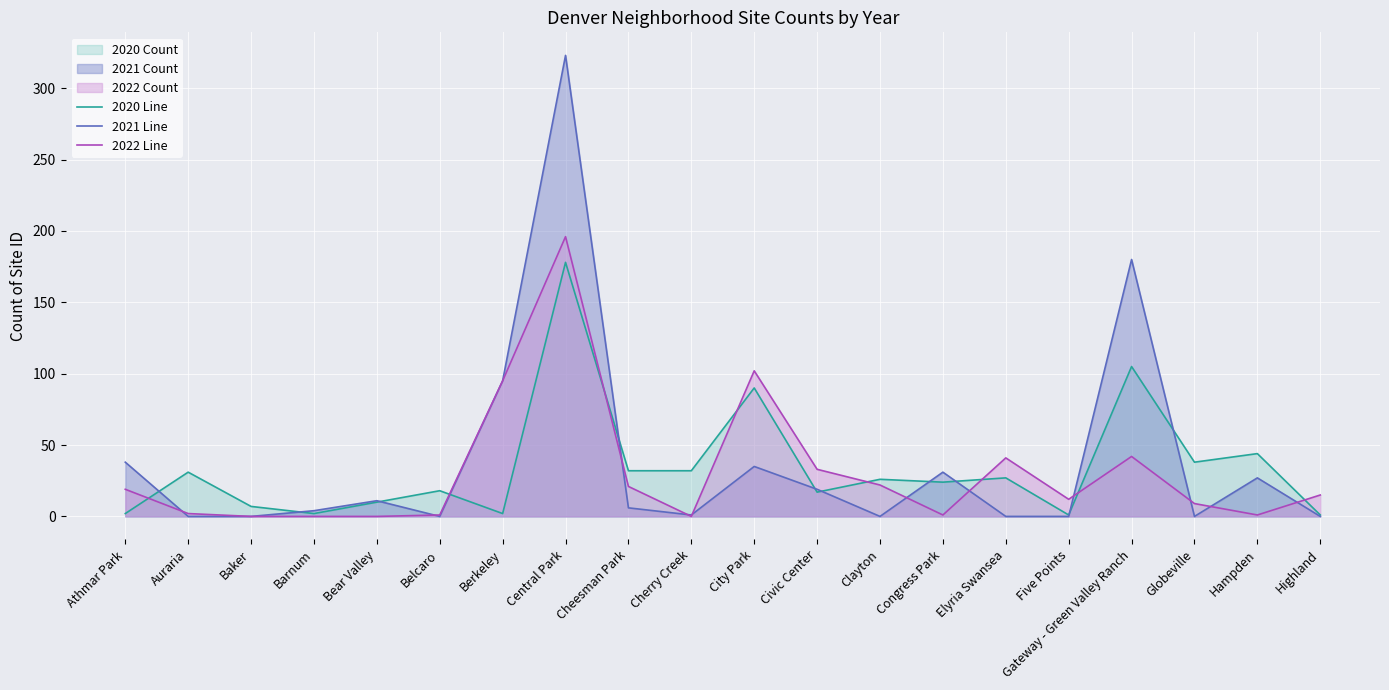

Reading left to right, list all the values displayed in this chart.

2020 Line: 2	31	7	2	10	18	2	178	32	32	90	17	26	24	27	1	105	38	44	1
2021 Line: 38	0	0	4	11	0	95	323	6	1	35	19	0	31	0	0	180	0	27	0
2022 Line: 19	2	0	0	0	1	95	196	21	0	102	33	22	1	41	12	42	9	1	15